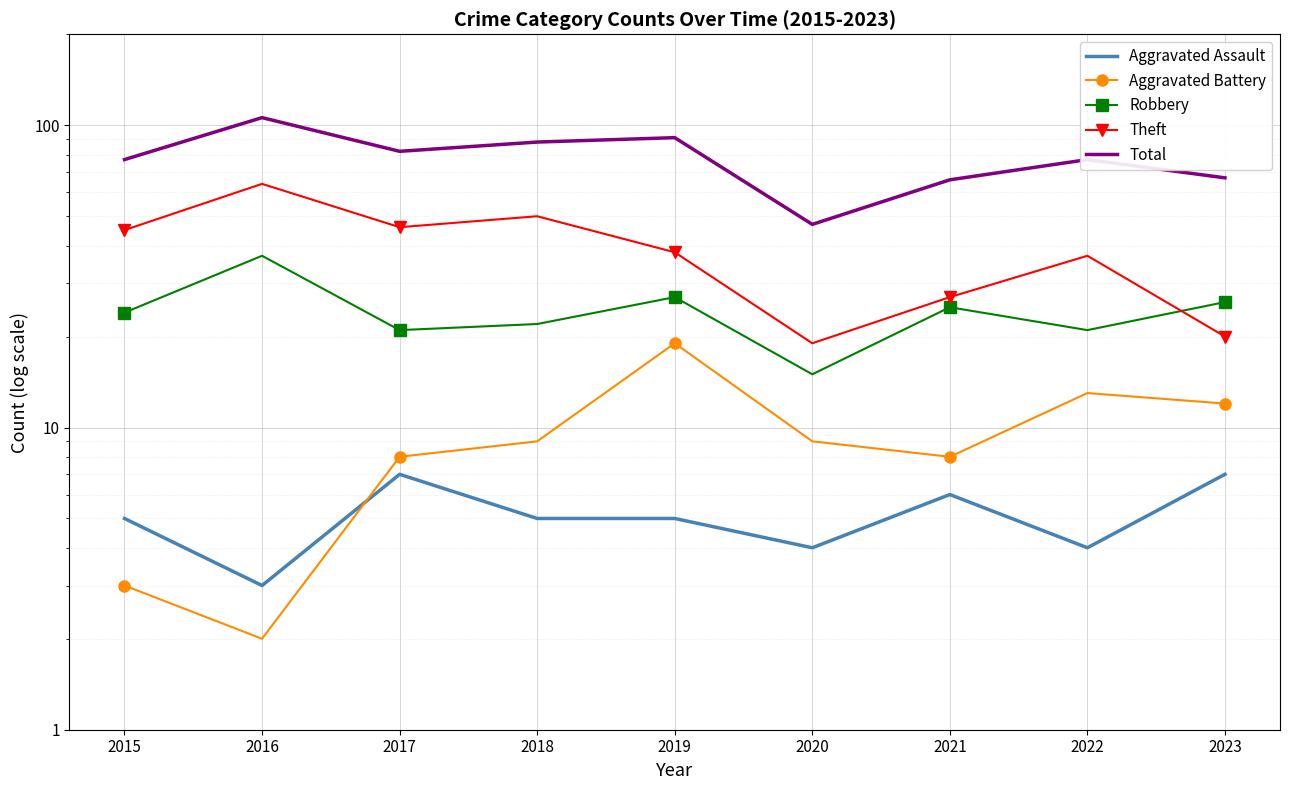

True or false: Robbery has a value of 23 at 2020.

False